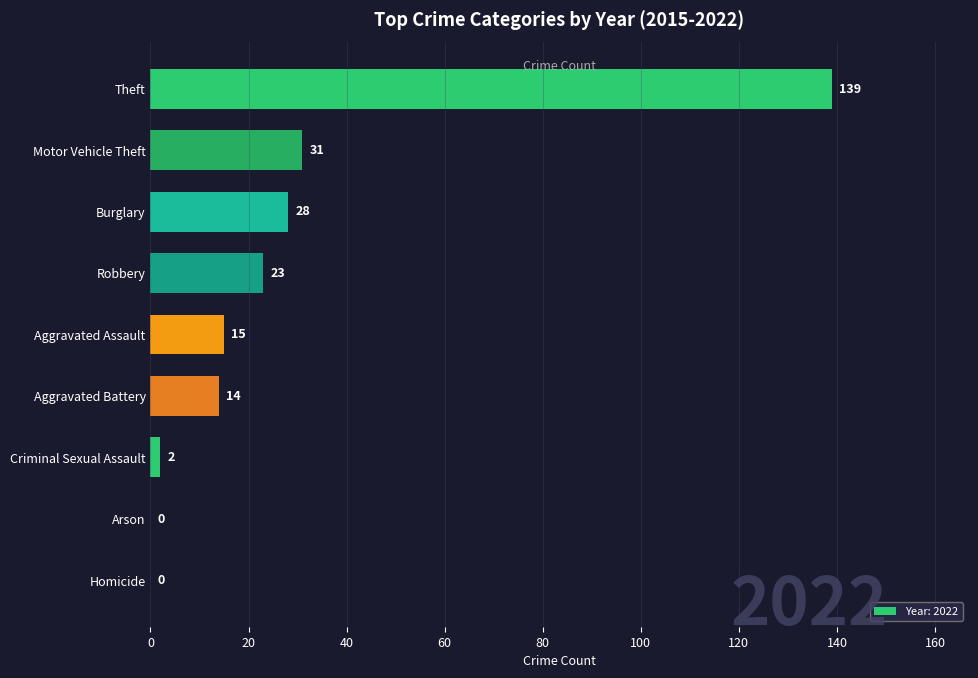

What is the sum of the values at Motor Vehicle Theft and Burglary?

59